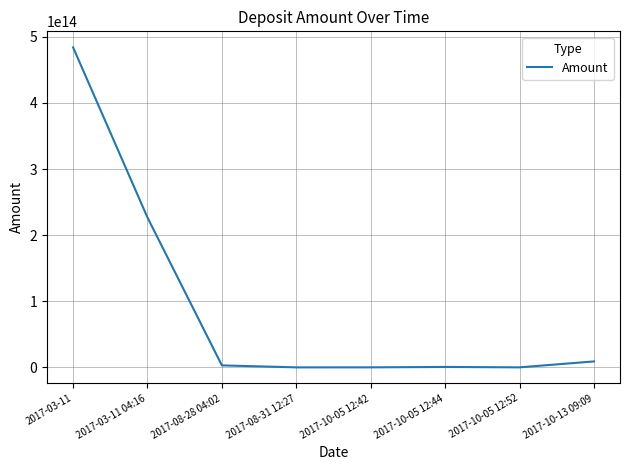

Does the chart have visible grid lines?

Yes